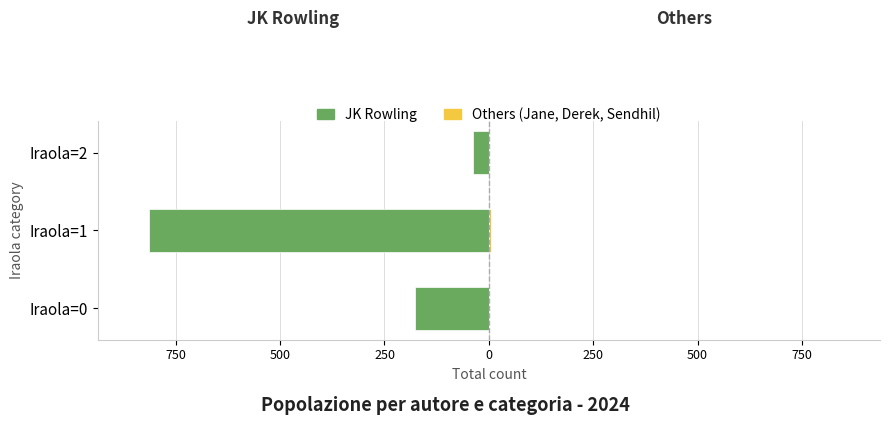

Which series changed the most between Iraola=1 and Iraola=2?

JK Rowling